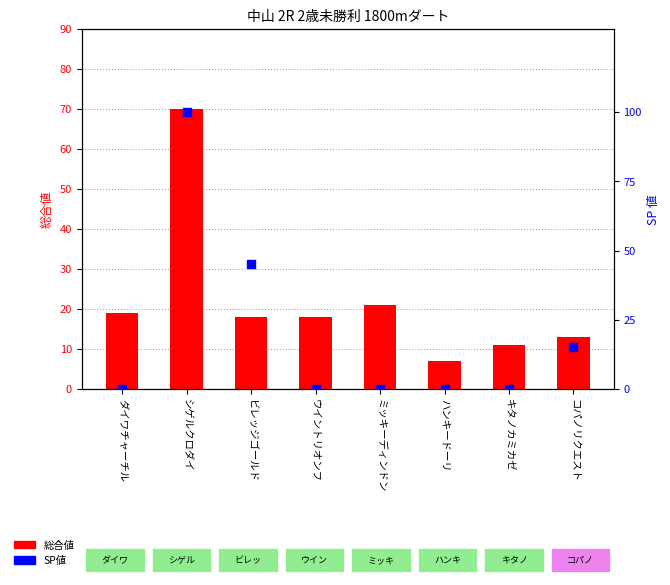

Which series reaches the maximum Y coordinate?

SP値